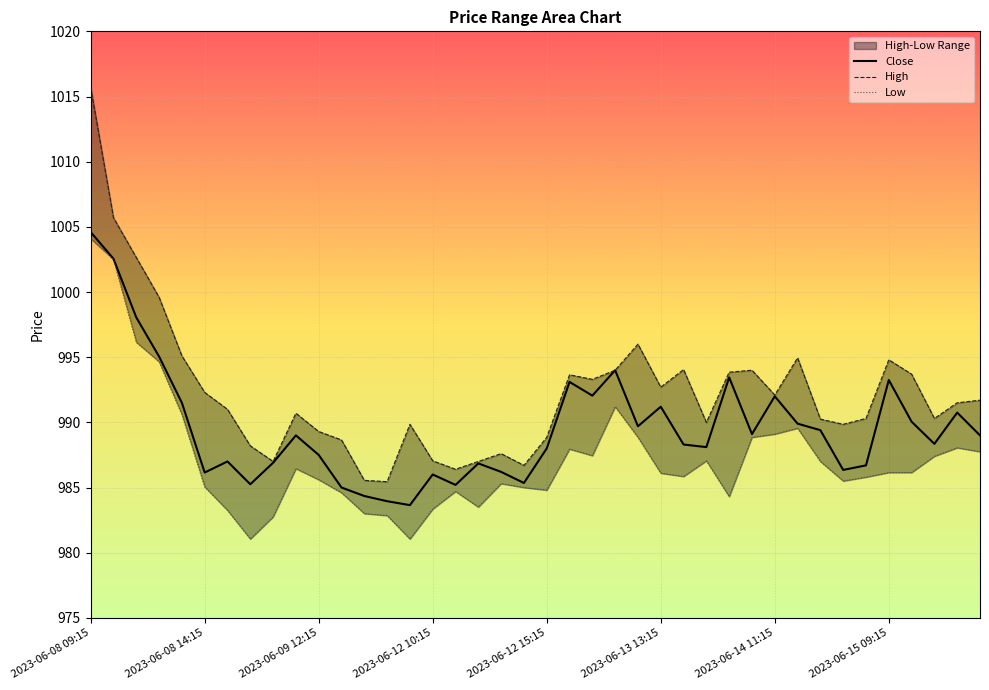

What is the difference between the maximum and minimum values in the High series?

30.2